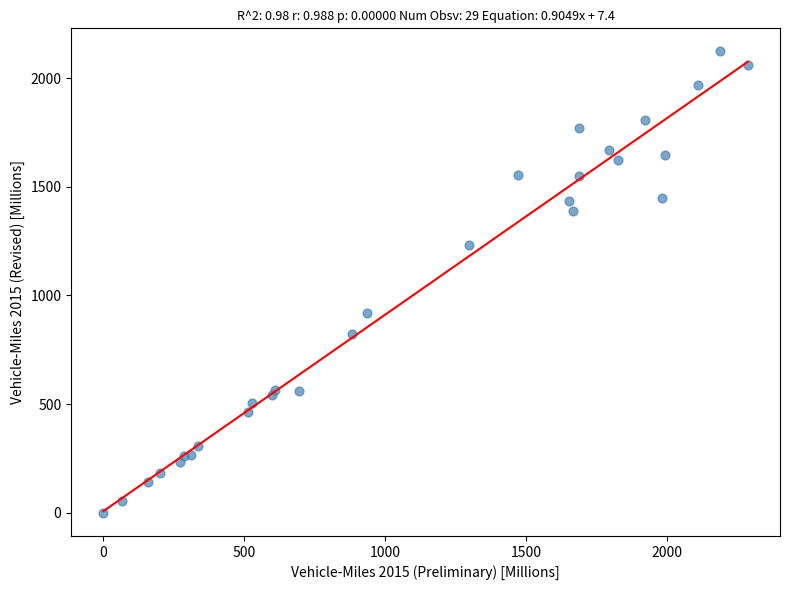

What Y value in the scatter plot is closest to 1061?

920